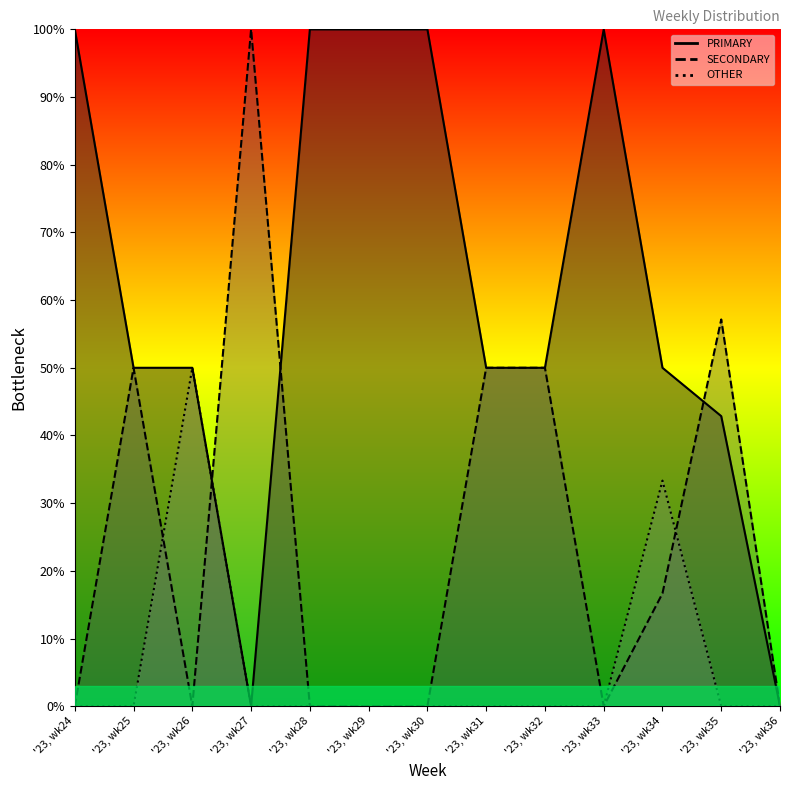

How many values in OTHER are above zero?

2